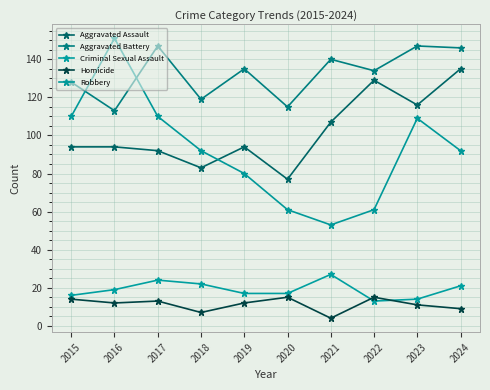

How many series are shown in this chart?

5